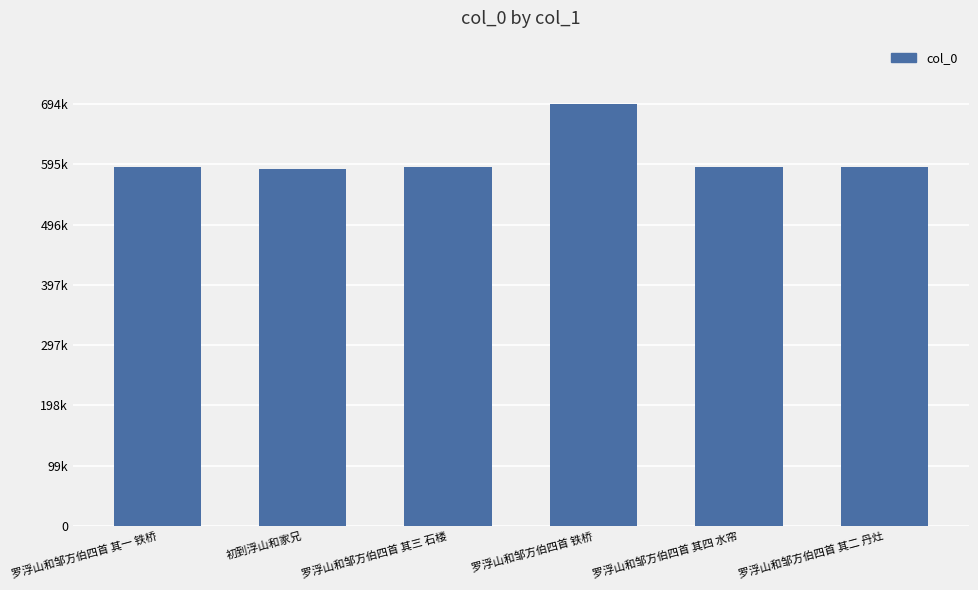

How many values are below 590991?

3